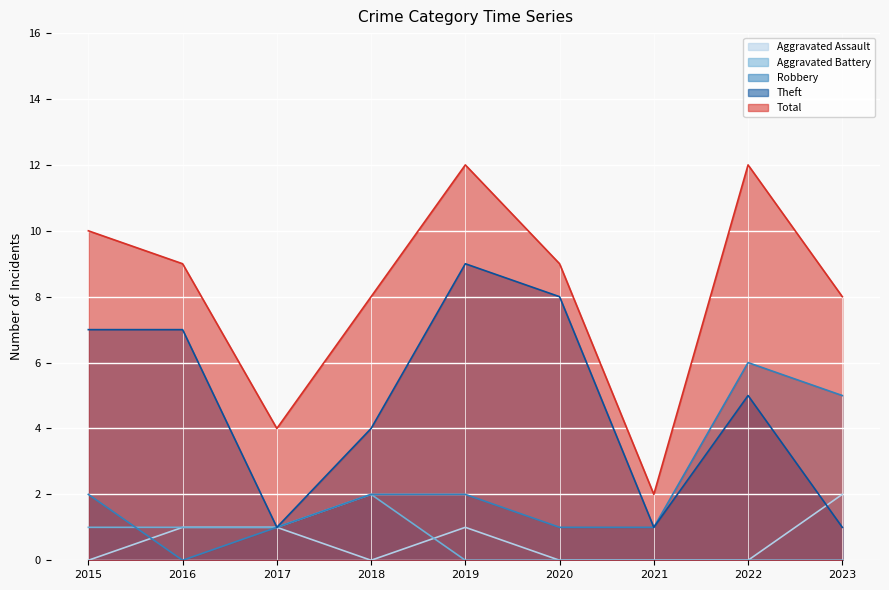

Which has a higher value, 2015 or 2019?

2019